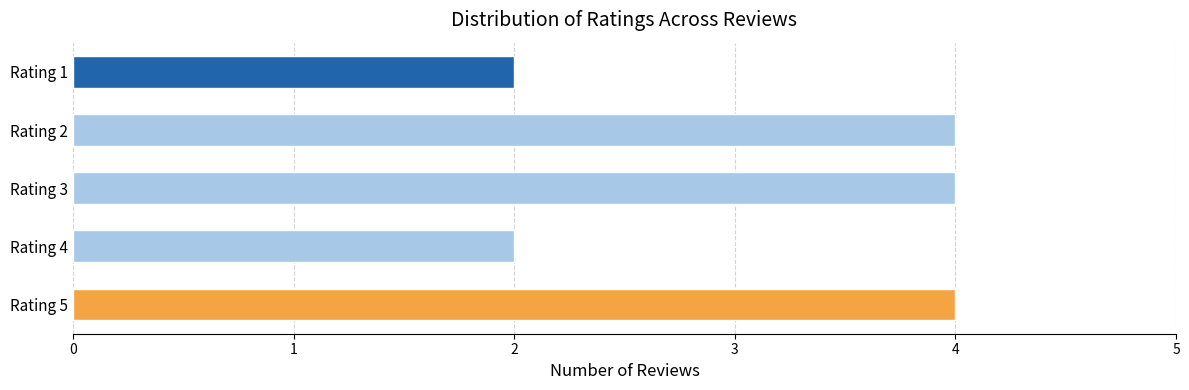

What is the sum of all values?

16